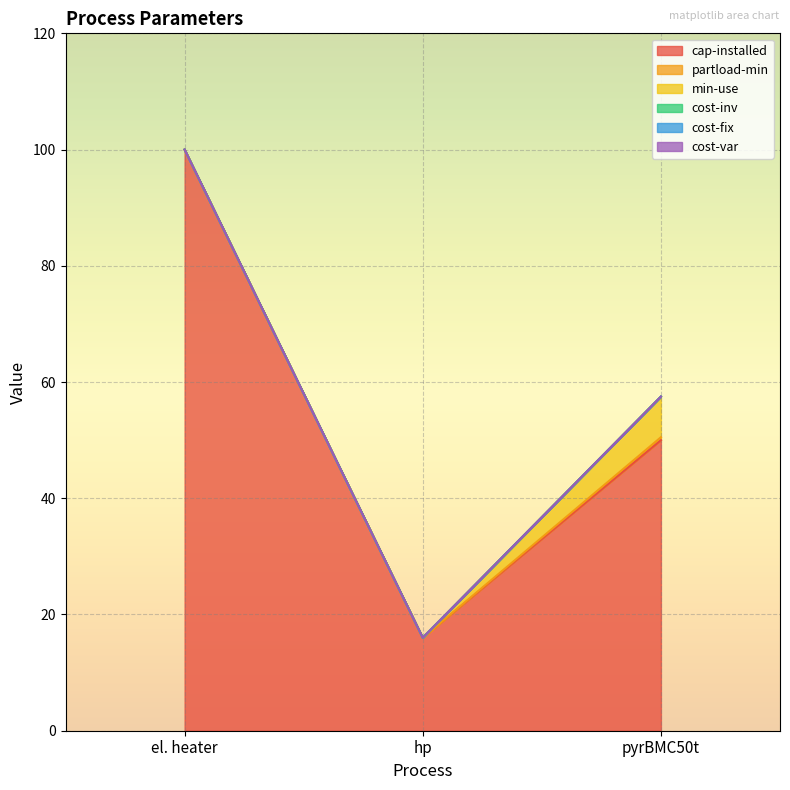

At which category is the sum across all series the highest?

el. heater